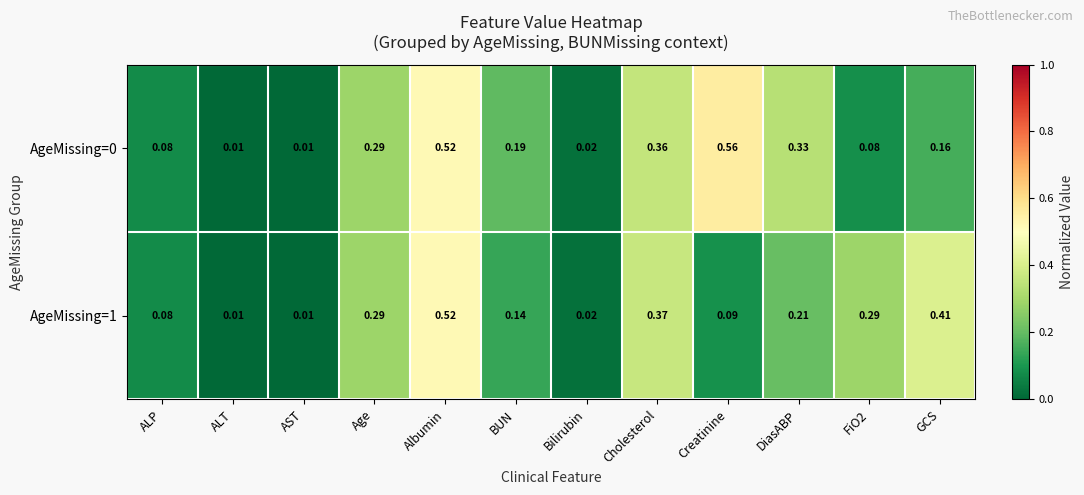

At which category is the sum across all series the highest?

Albumin